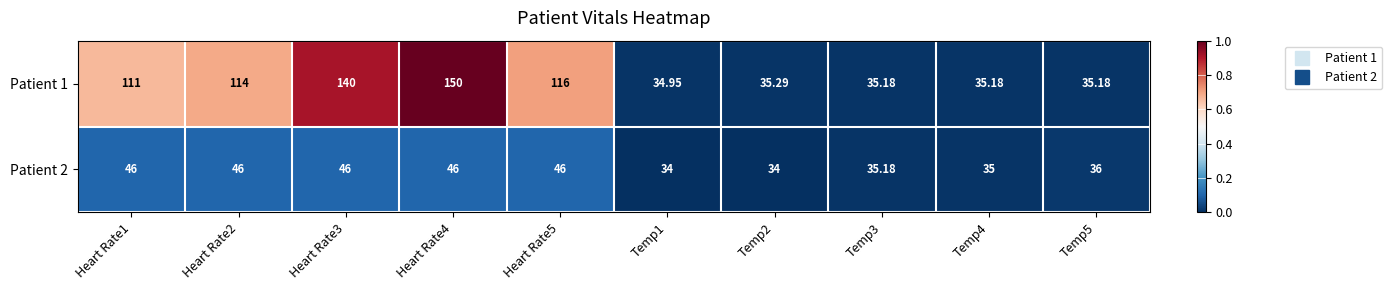

What is the maximum value shown in the chart?

150.0